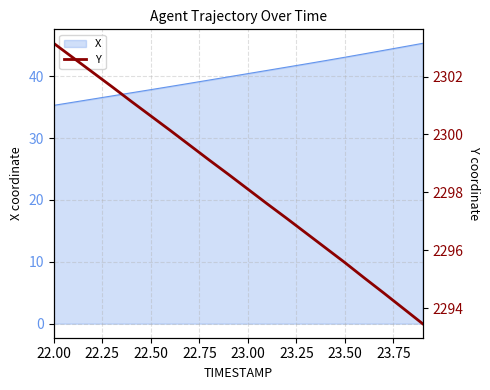

What is the highest value of the X series?

45.3